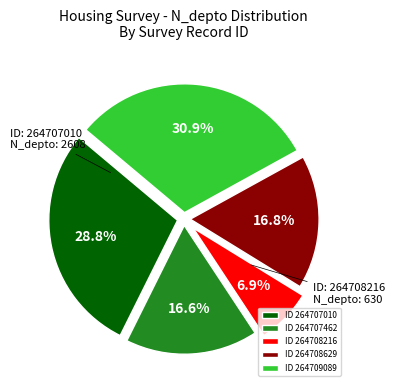

Which has a higher value, ID 264709089 or ID 264707462?

ID 264709089